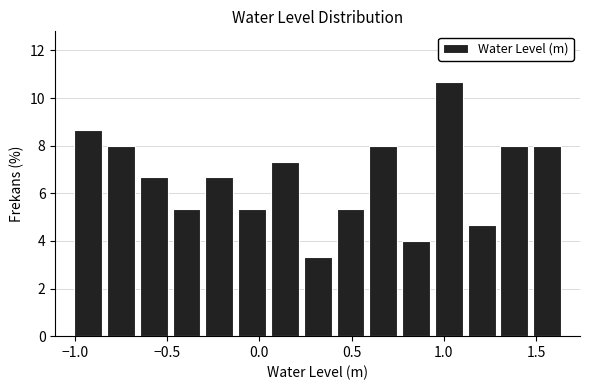

Around what value on the x-axis is the tallest bar? Give the approximate position of its centre, as read against the axis.

1.05